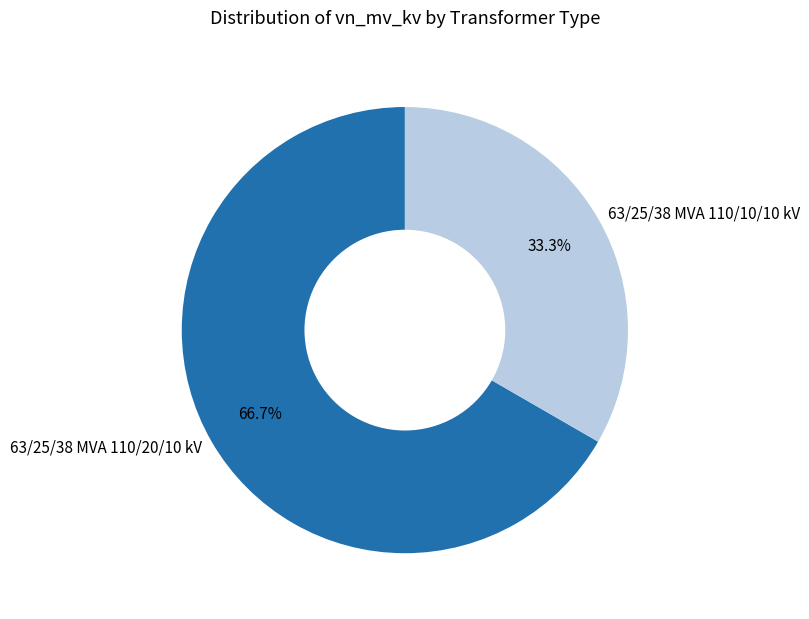

Which has a higher value, 63/25/38 MVA 110/10/10 kV or 63/25/38 MVA 110/20/10 kV?

63/25/38 MVA 110/20/10 kV